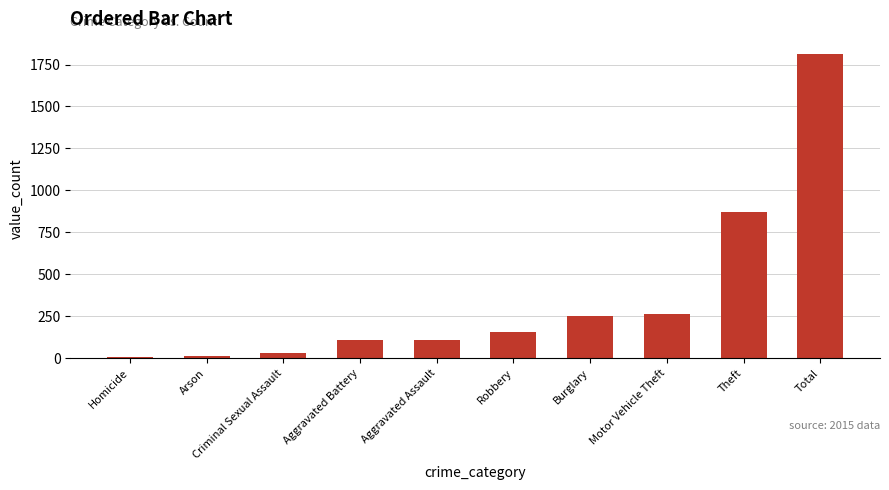

Approximately how many times larger is the value at Aggravated Assault compared to Burglary?

0.4